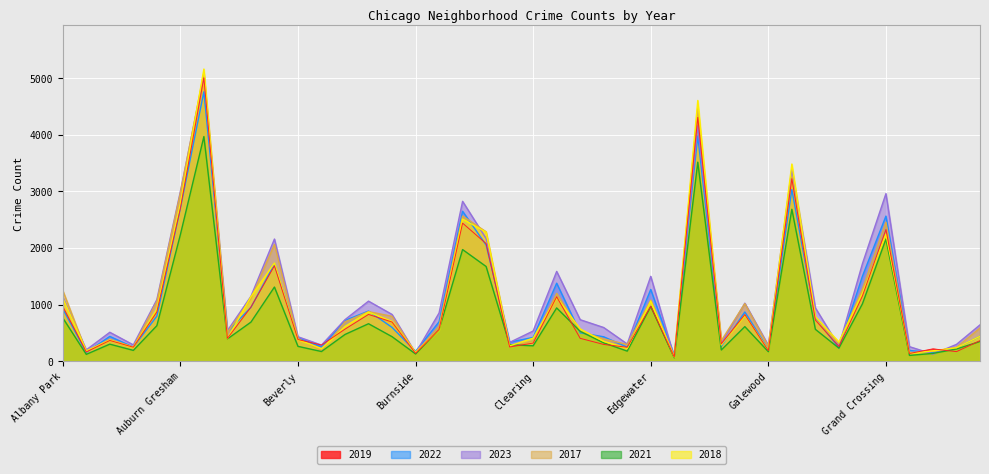

What is the sum of the 2017 values at Gold Coast and Garfield Park?

3568